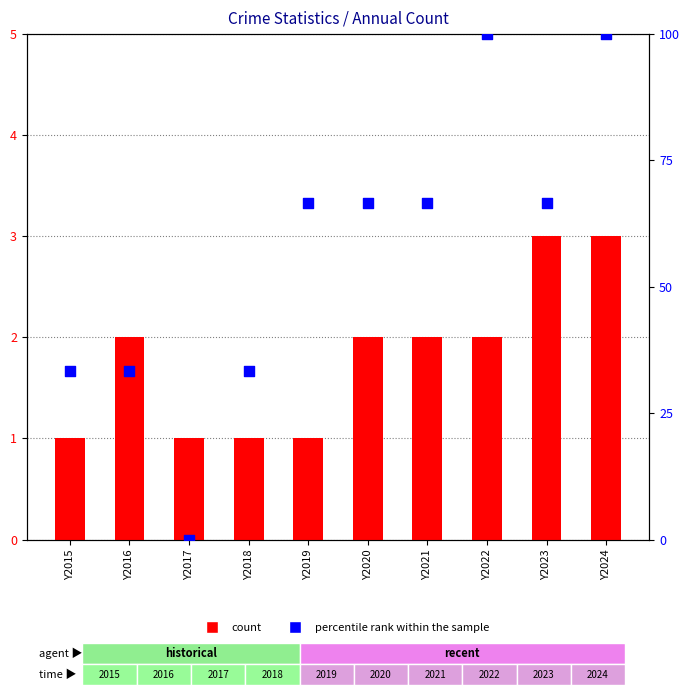

Is the value of count at Y2021 greater than the value of percentile rank within the sample at Y2021?

No